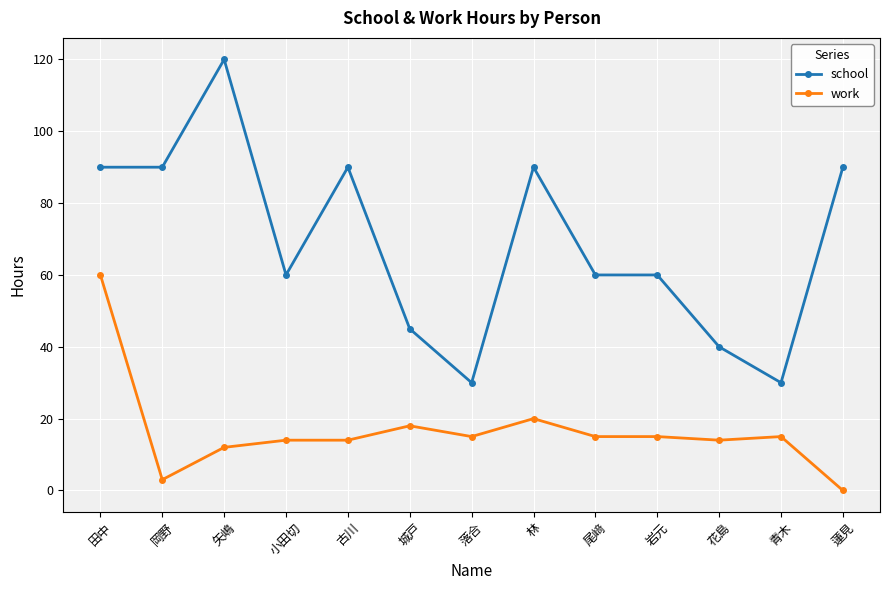

True or false: work and school intersect in this chart.

False